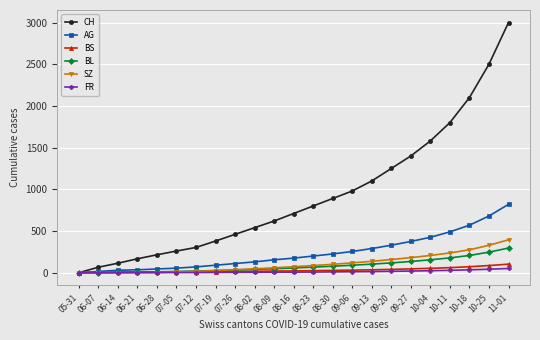

What is the label of the 14th point from the right?

08-02